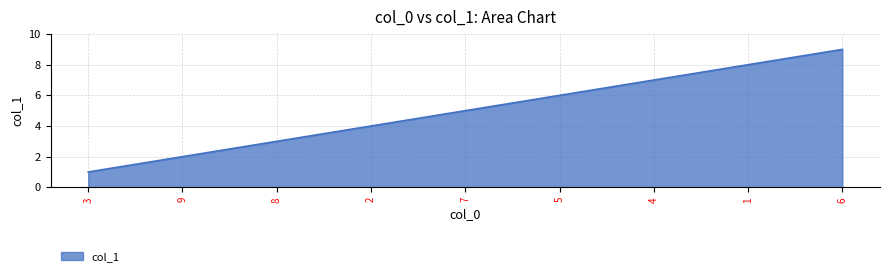

Between 6 and 7, which is larger?

6